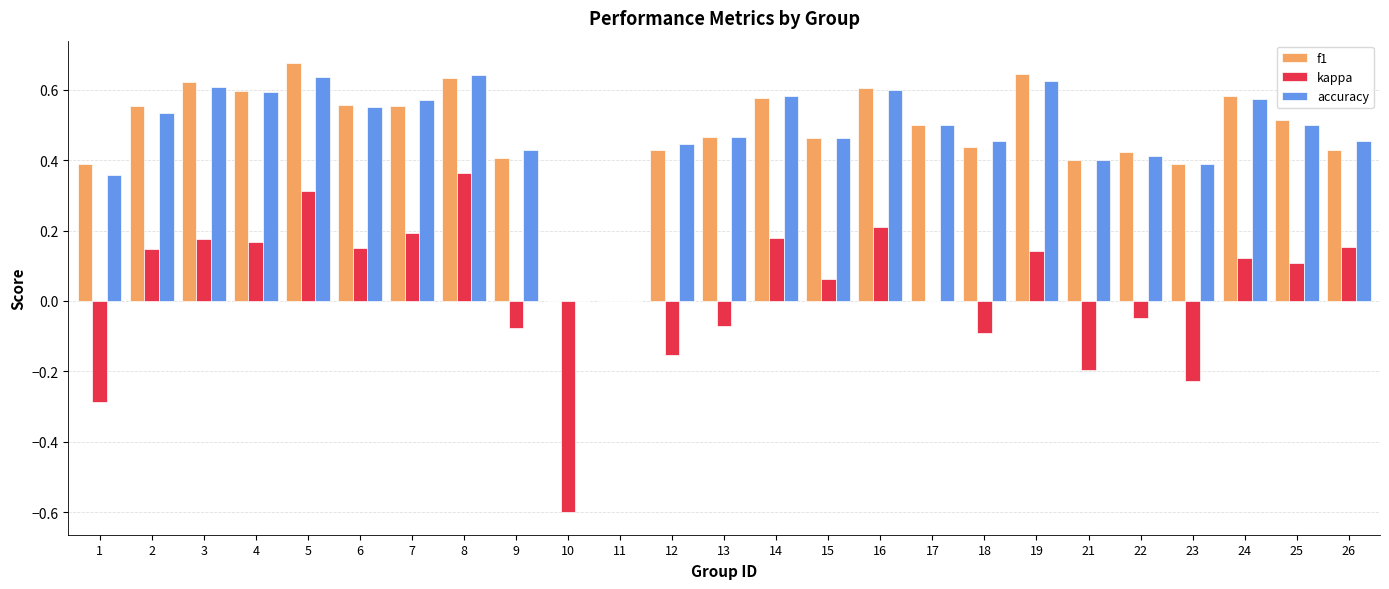

Which series changed the most between 10 and 14?

kappa